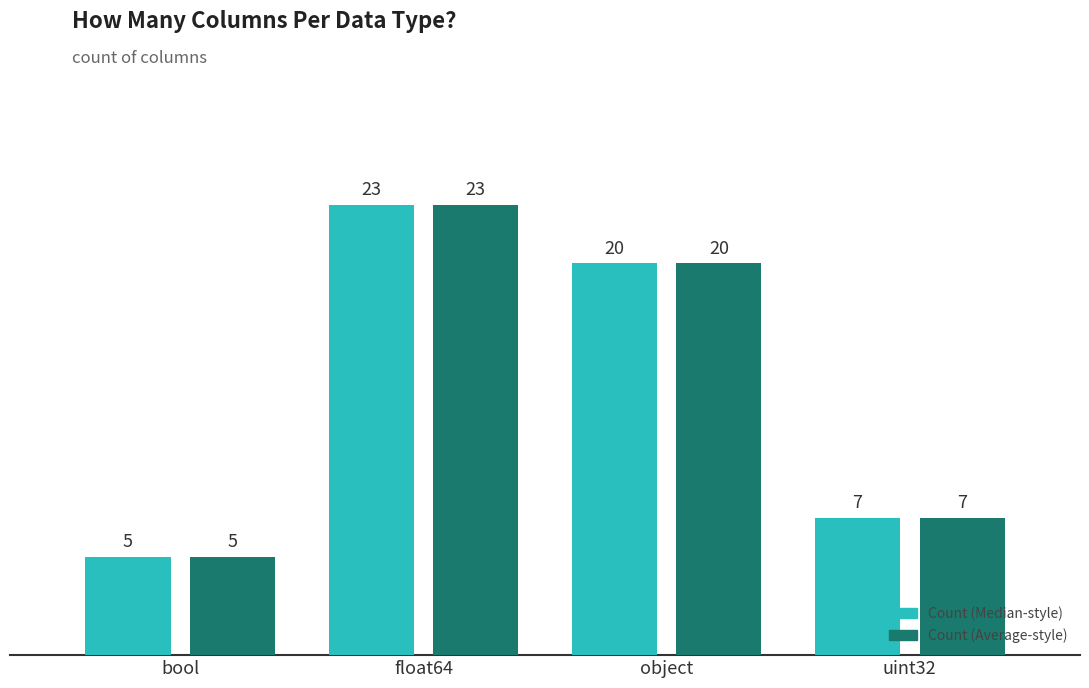

At how many categories does at least one series exceed 13?

2